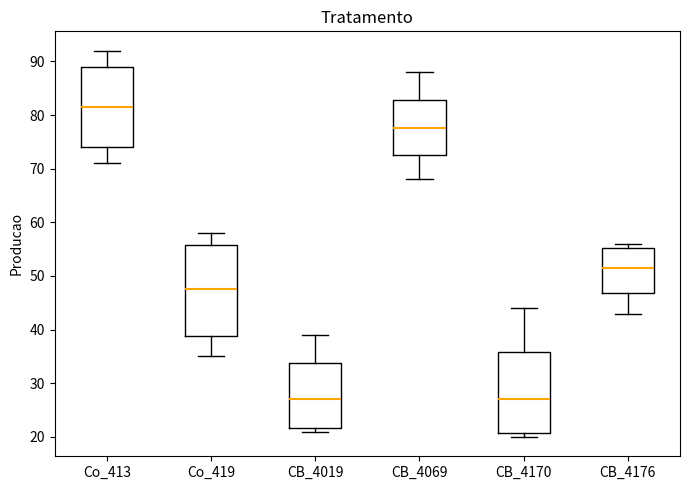

Which box's median line is the highest?

Co_413